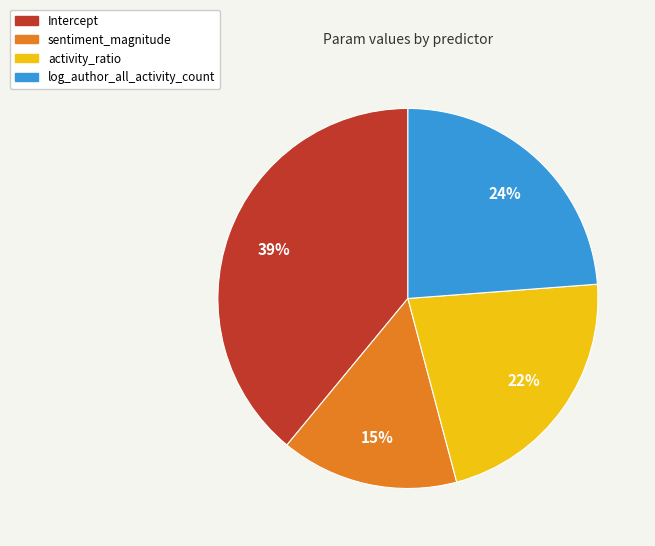

To the nearest percent, what percentage of the pie is sentiment_magnitude?

15%